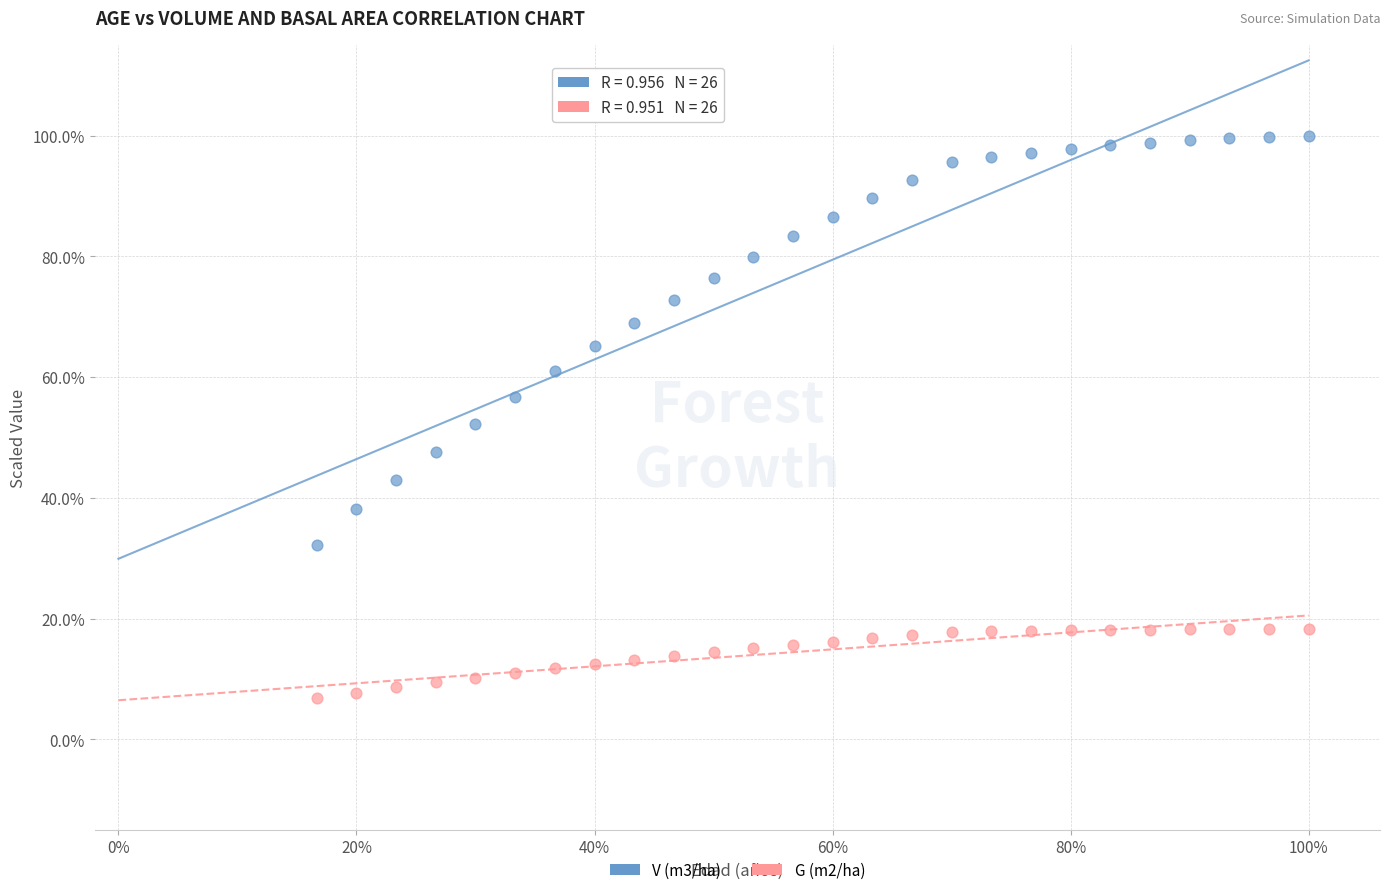

Which series reaches the minimum Y coordinate?

G (m2/ha)